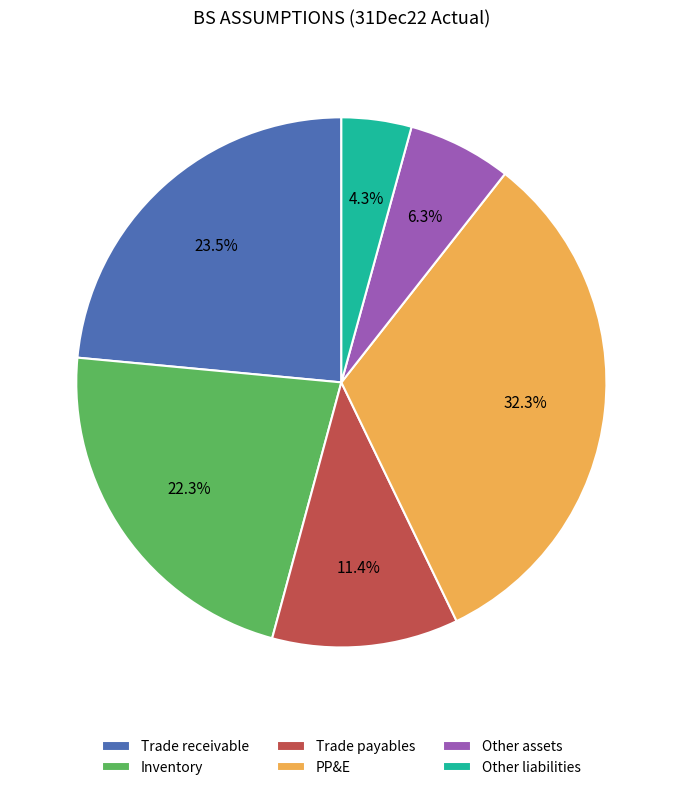

Rank the categories by value from highest to lowest.

PP&E, Trade receivable, Inventory, Trade payables, Other assets, Other liabilities